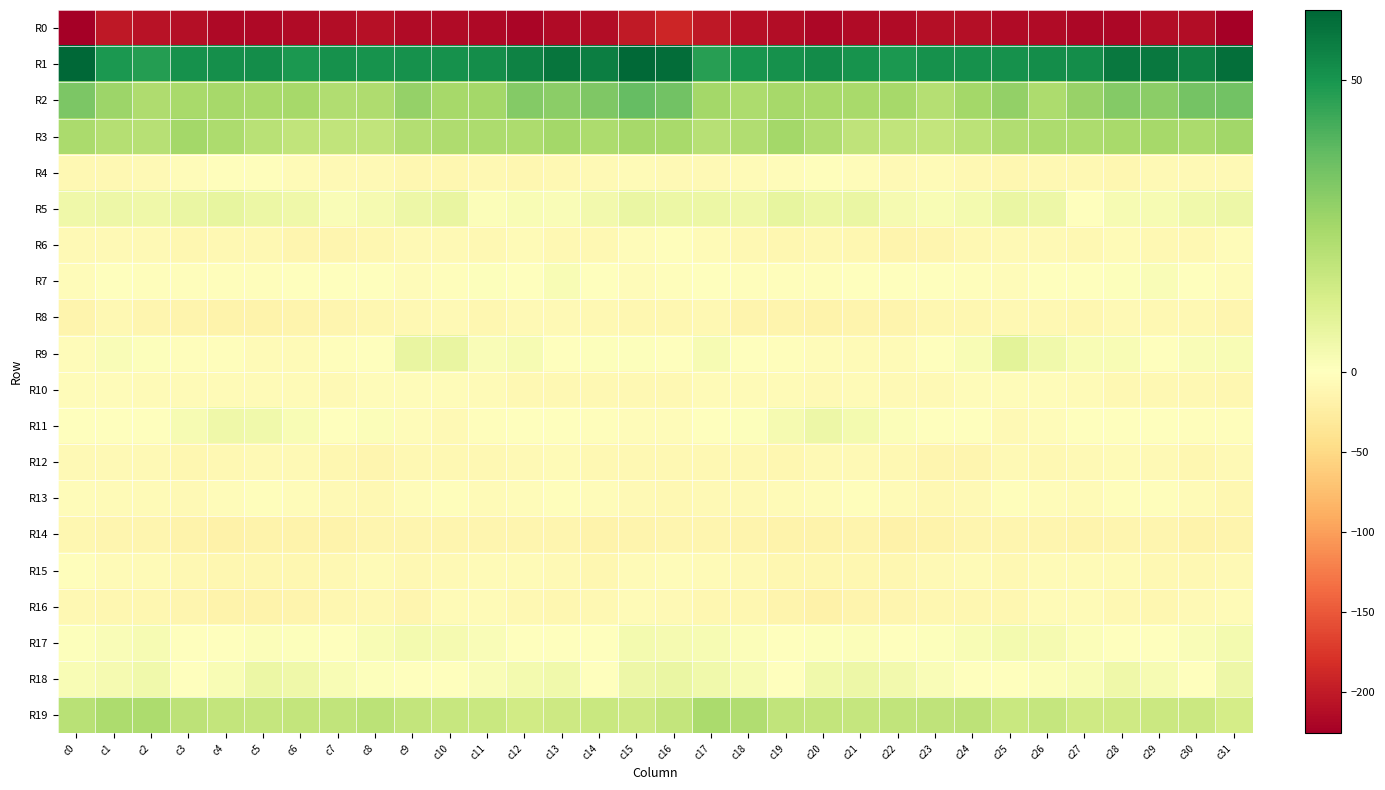

What is the difference between the highest and lowest values at c11?

268.4